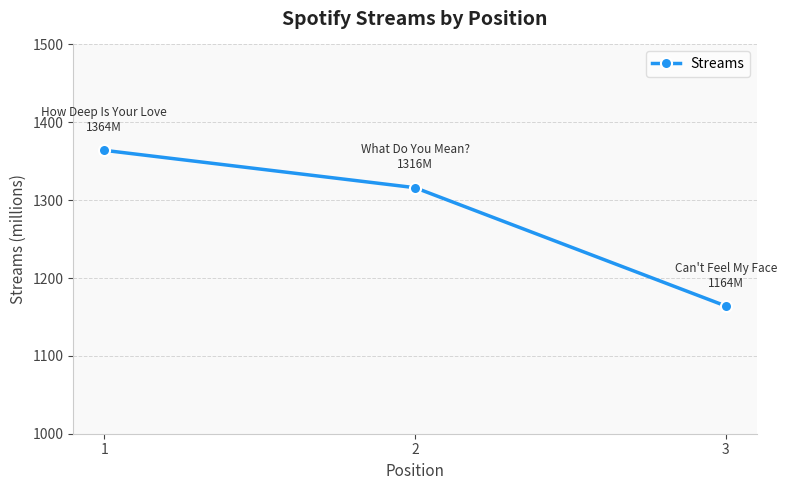

Approximately how many times larger is the value at 3 compared to 2?

0.9